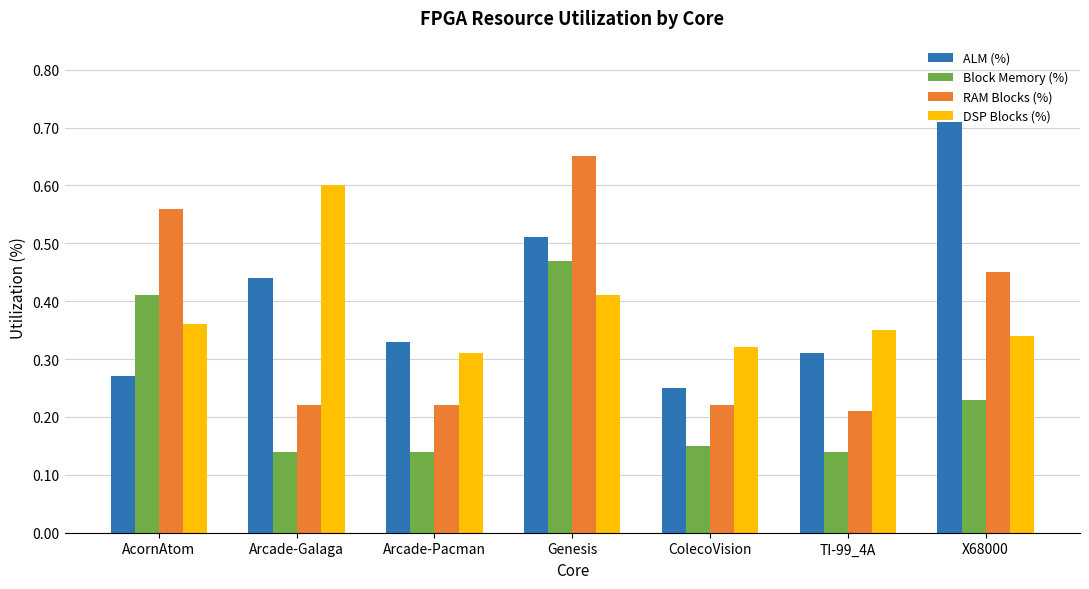

The value of Block Memory (%) at TI-99_4A is 0.0. True or false?

False